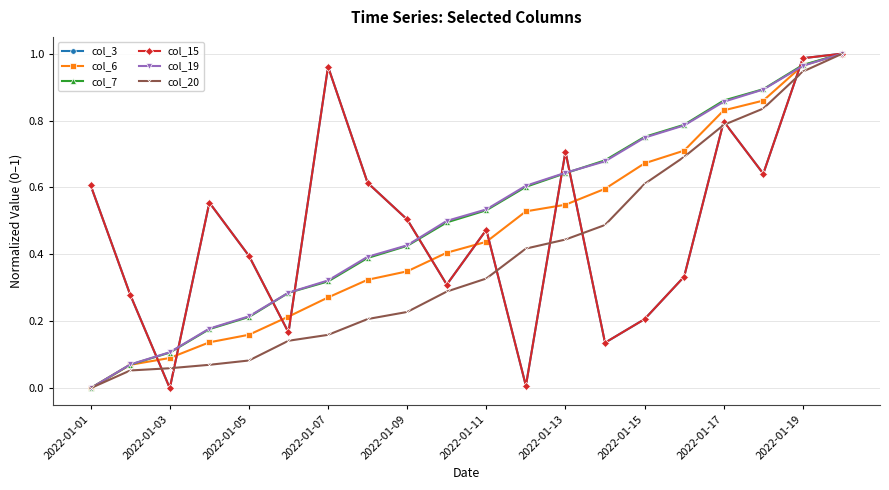

How many lines are shown in the chart?

6